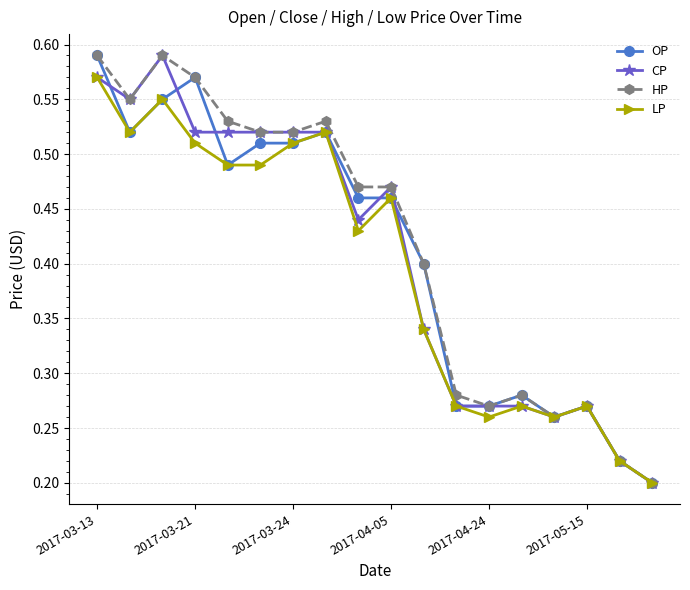

Count the HP values in the range 0 to 1.

18